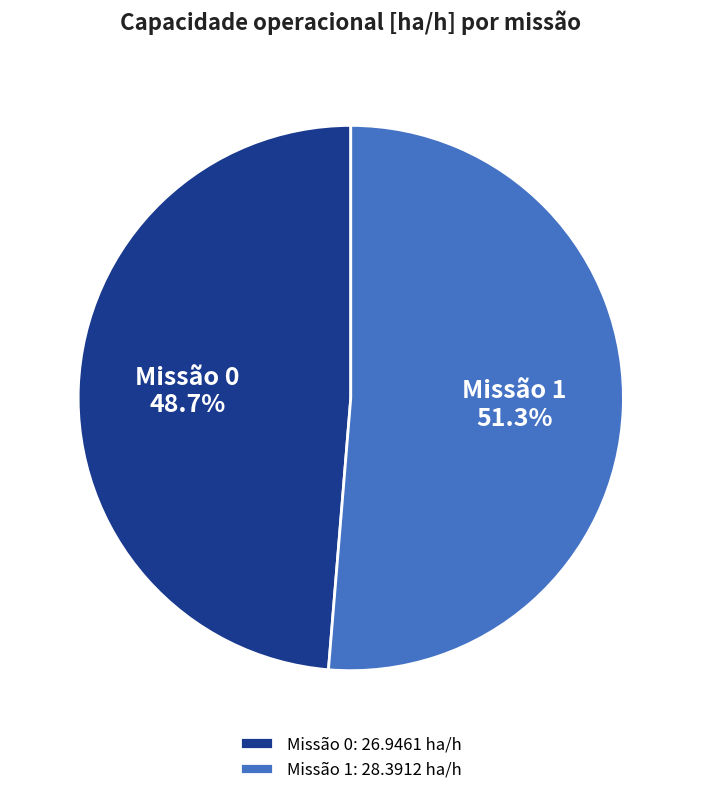

How many segments does this pie chart have?

2